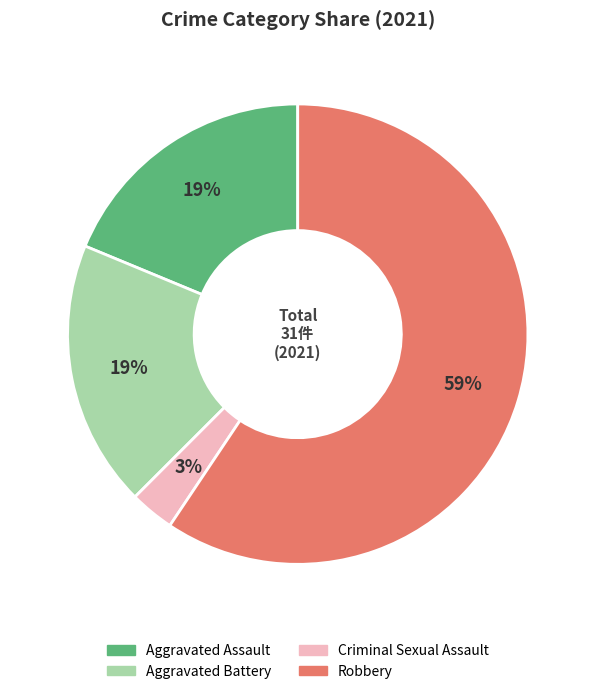

Is the sum of Robbery and Criminal Sexual Assault greater than half?

Yes